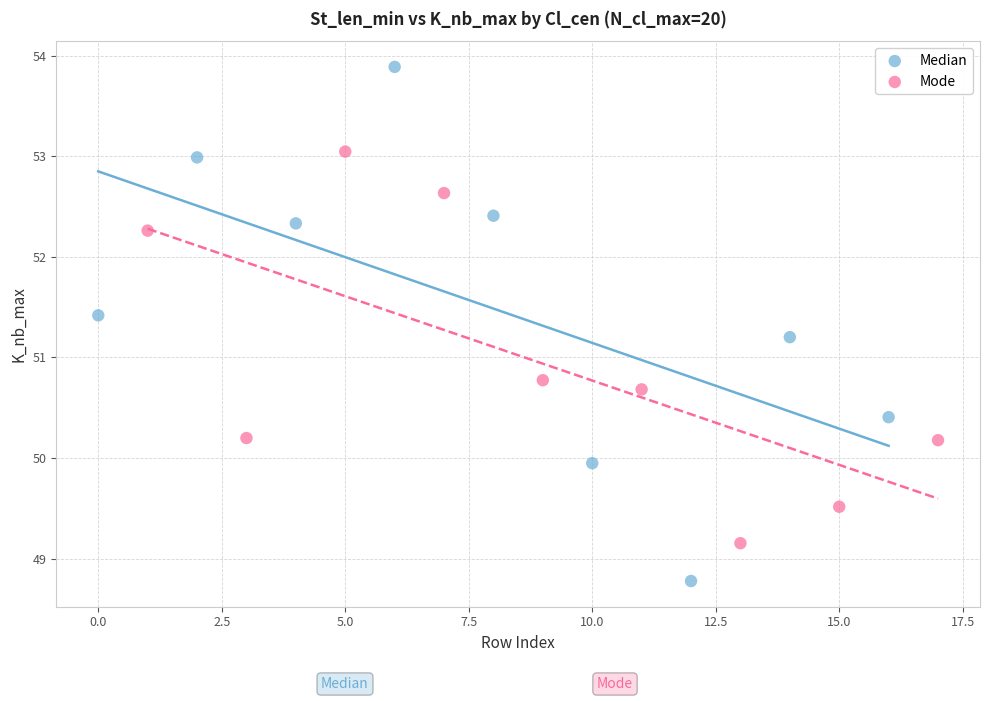

Which series contains the highest Y value?

Median